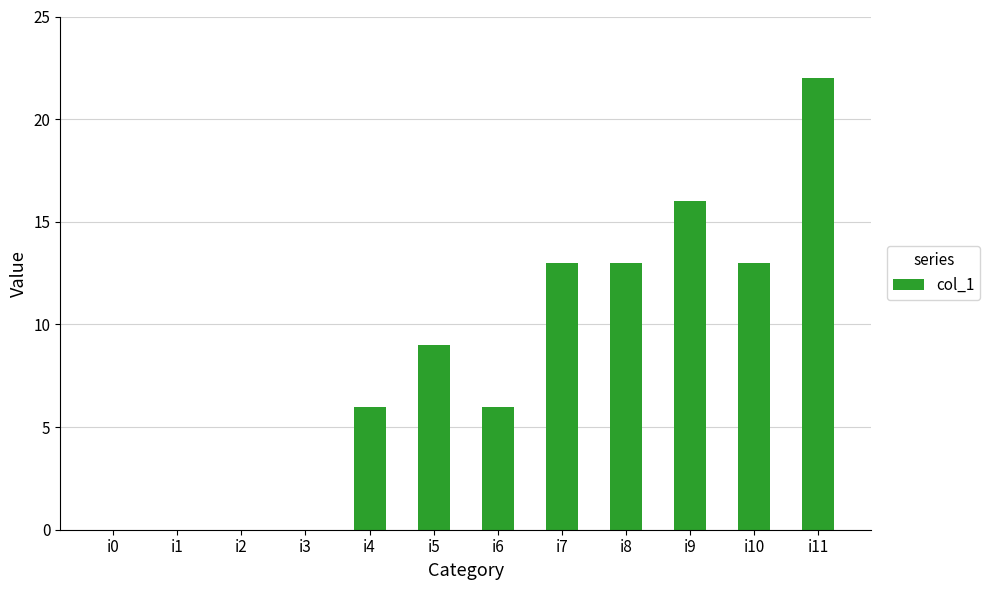

How many series are shown in this chart?

1